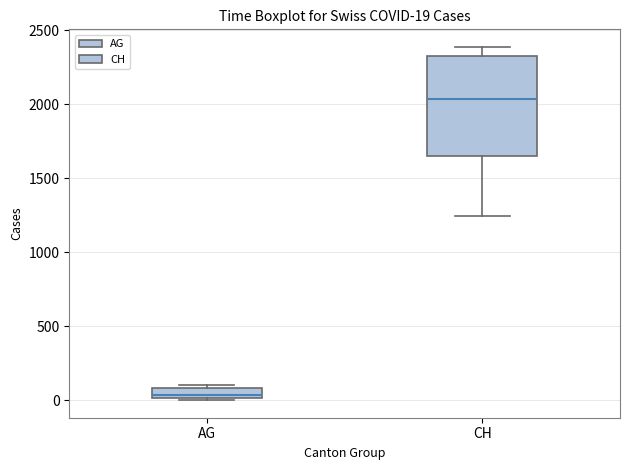

Which box has the lowest median line?

AG